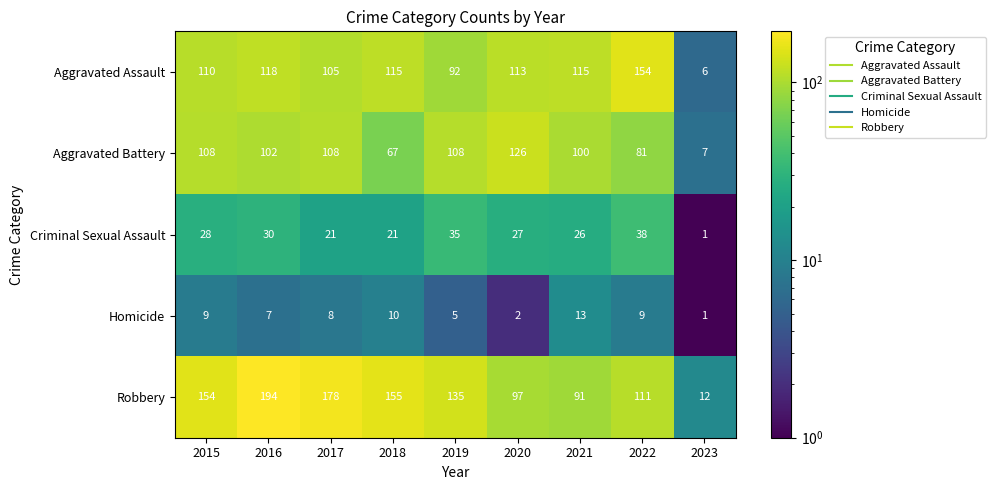

Between 2016 and 2018, which series saw the biggest shift?

Robbery